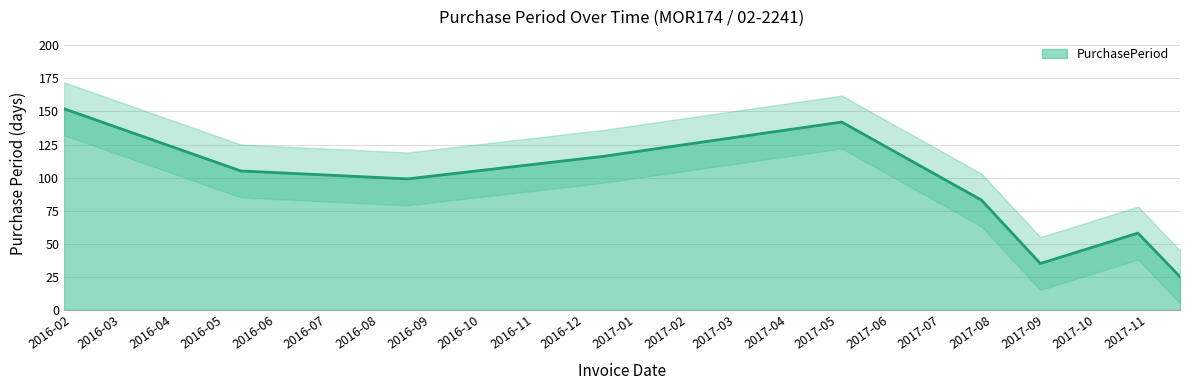

How many lines are shown in the chart?

1